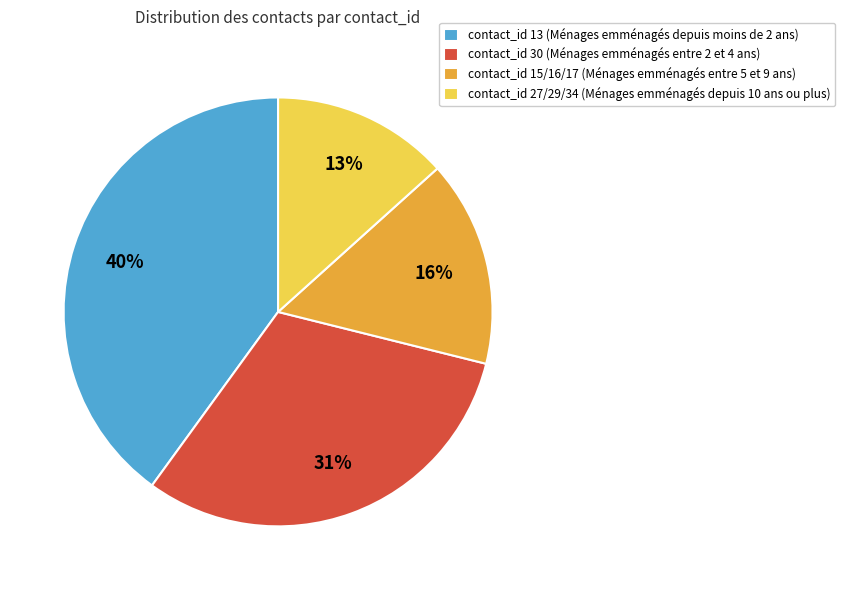

To the nearest percent, what percentage of the pie is contact_id 15/16/17 (Ménages emménagés entre 5 et 9 ans)?

16%